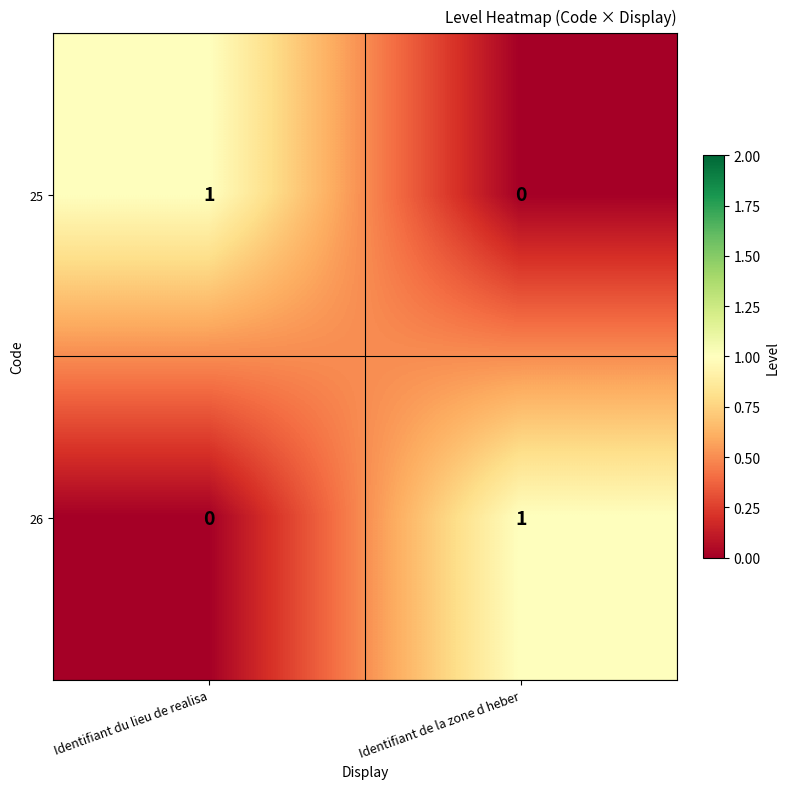

What is the maximum value shown in the chart?

1